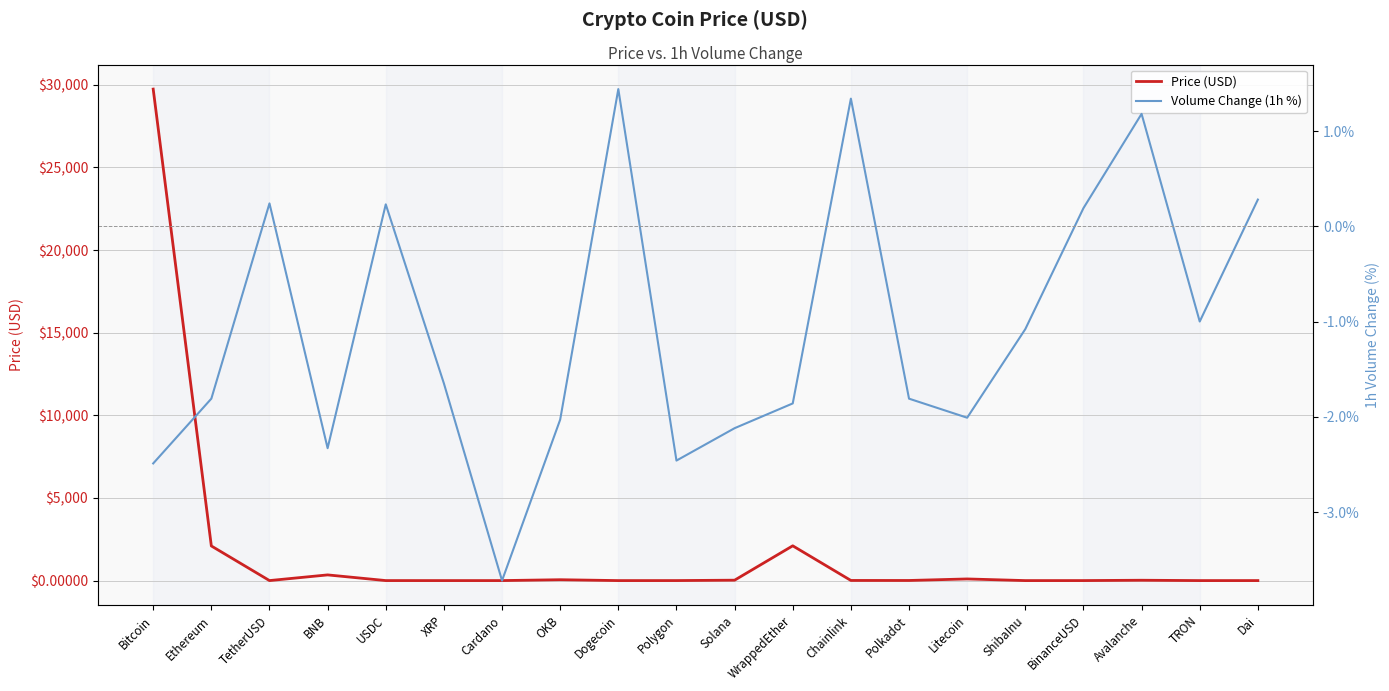

True or false: Volume Change (1h %) and Price (USD) intersect in this chart.

True